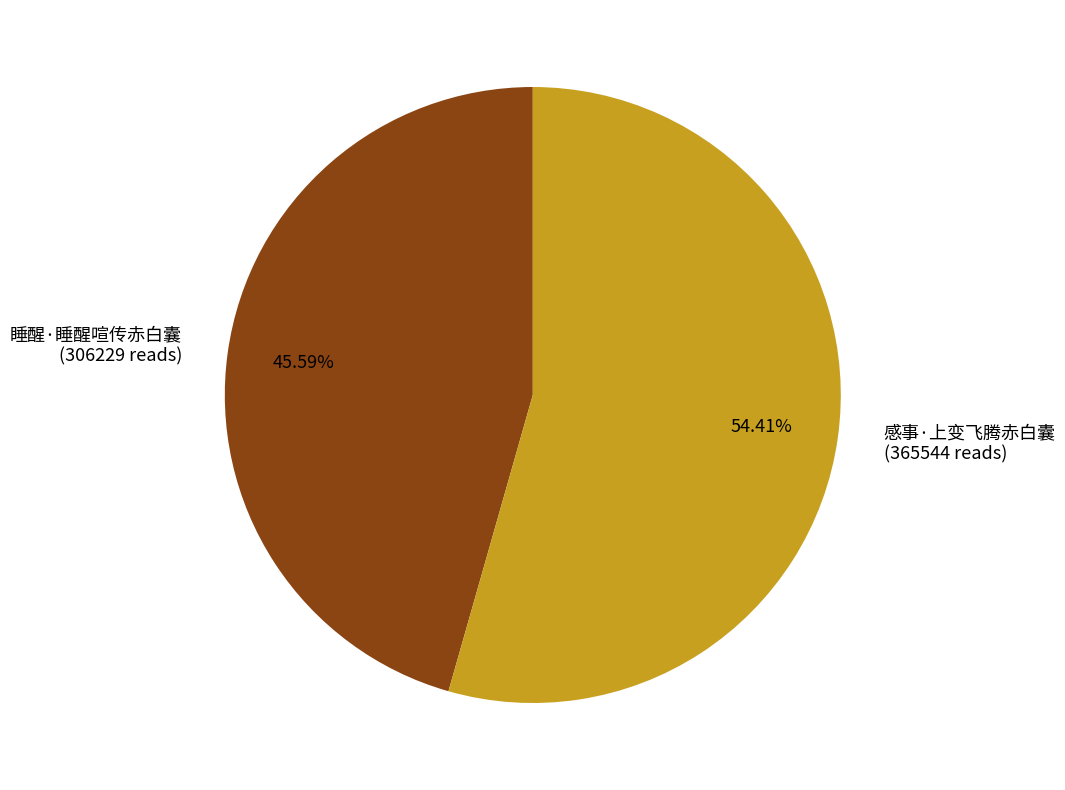

To the nearest percent, what is the combined percentage of 睡醒·睡醒喧传赤白囊 and 感事·上变飞腾赤白囊?

100%